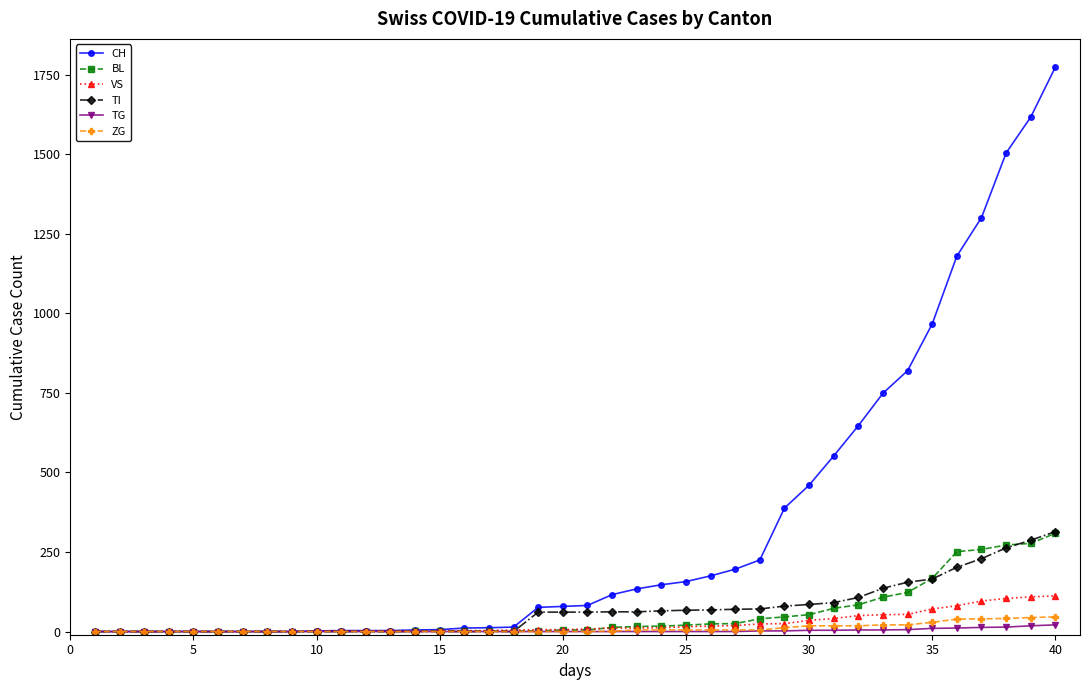

What is the highest value of the ZG series?

46